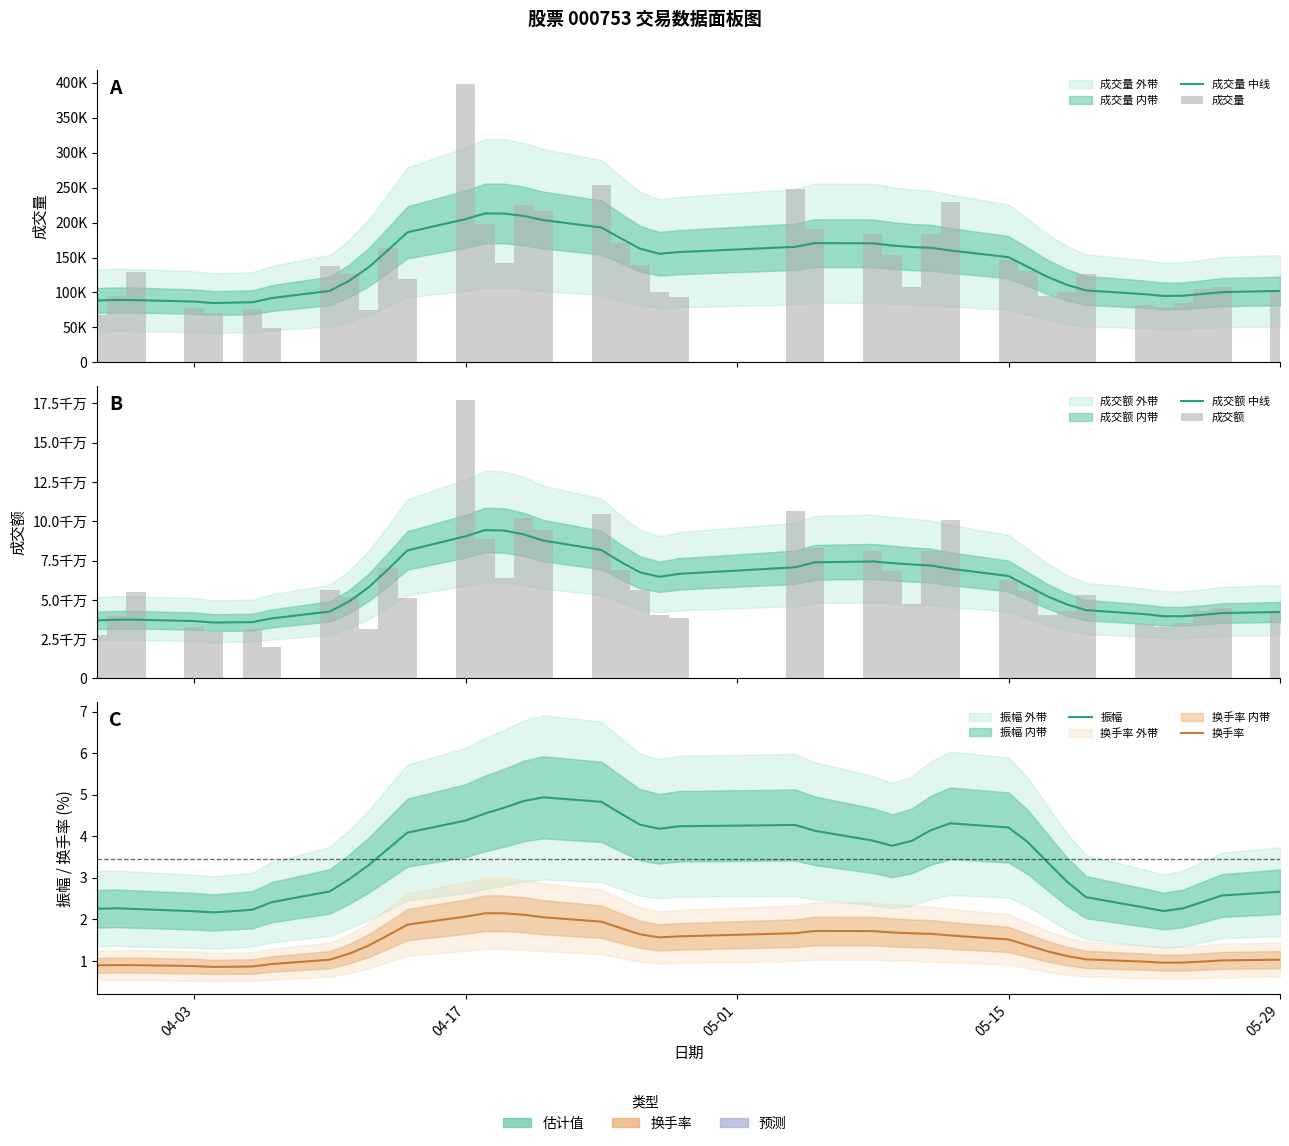

Which series has the widest spread of values?

成交额